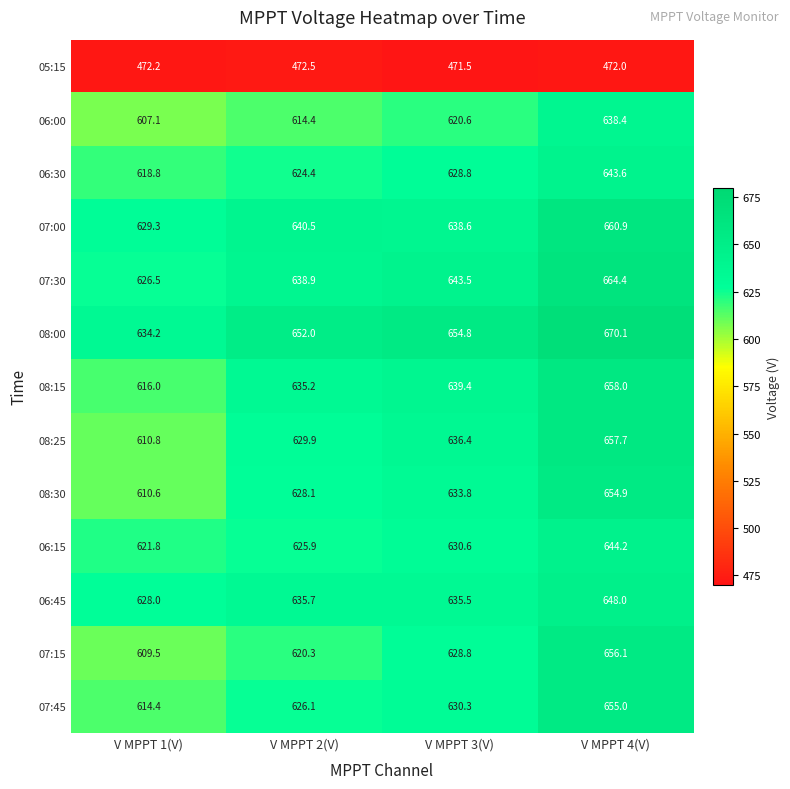

List the series in order of their peak value, lowest first.

05:15, 06:00, 06:30, 06:15, 06:45, 08:30, 07:45, 07:15, 08:25, 08:15, 07:00, 07:30, 08:00